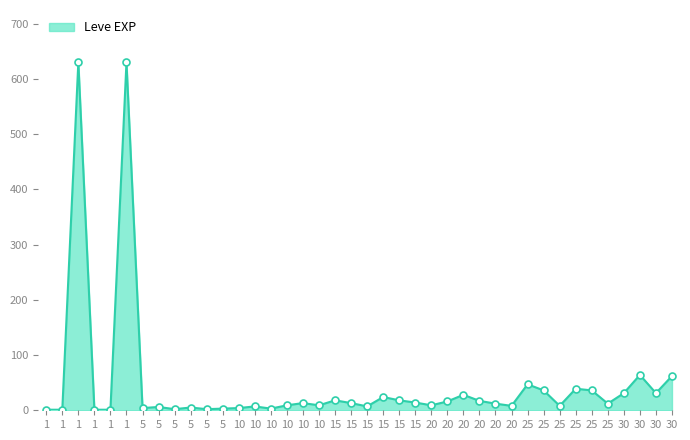

Where is the first local maximum?

1